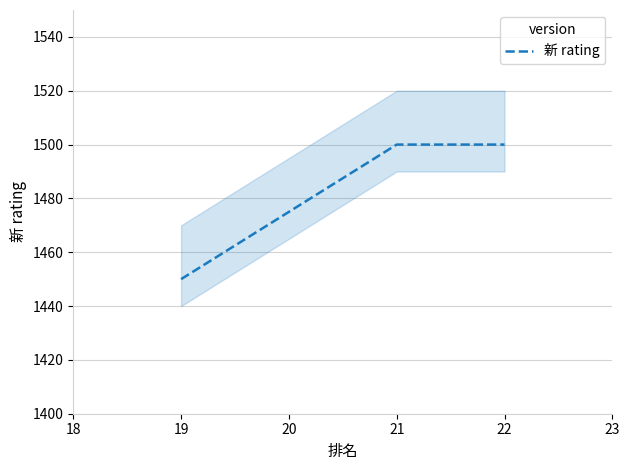

Is it true that 新 rating equals 2116 at 21?

False